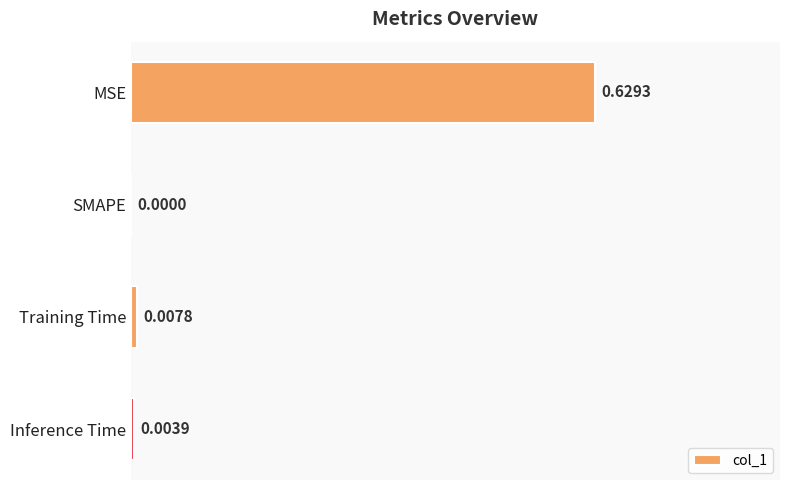

What is the change in value from MSE to SMAPE?

-0.6